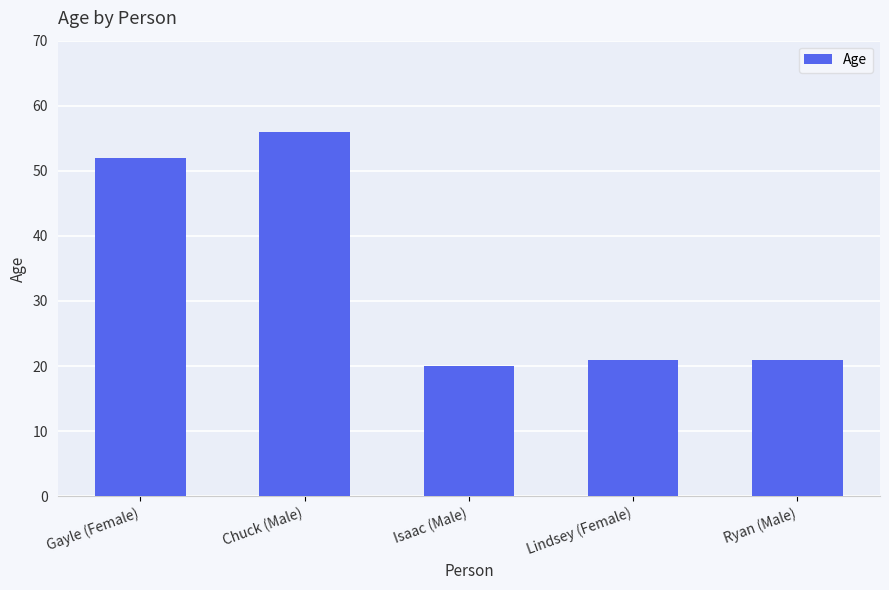

The value at Lindsey (Female) is 21. True or false?

True